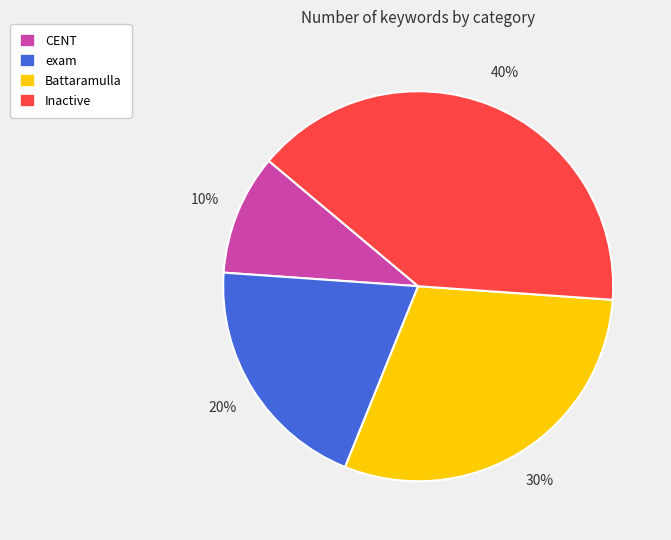

How many slices are in this pie chart?

4